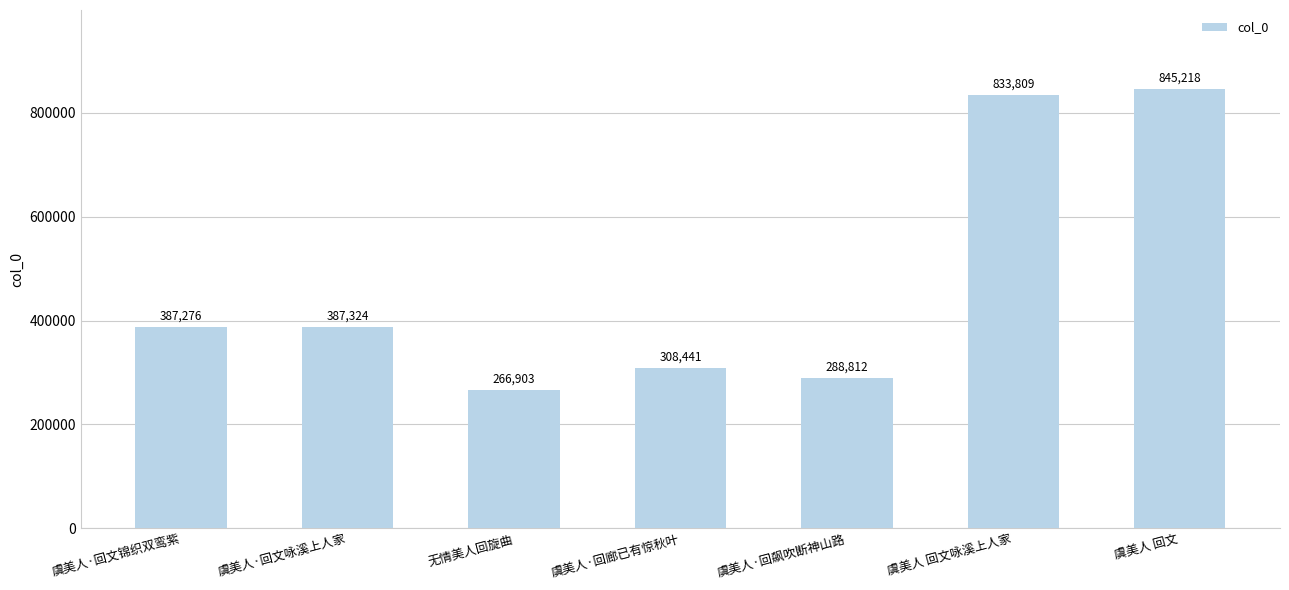

What is the change in value from 虞美人·回飙吹断神山路 to 虞美人 回文咏溪上人家?

+544997